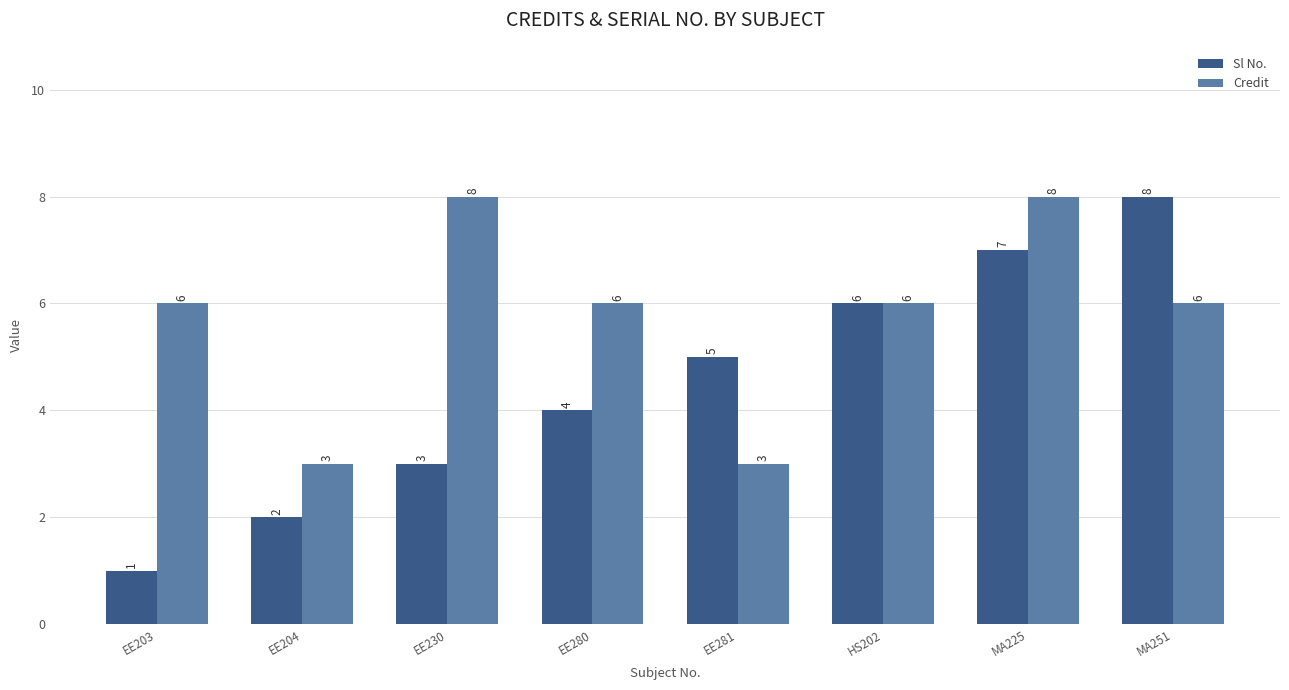

At which label is Sl No. closest to 4?

EE280